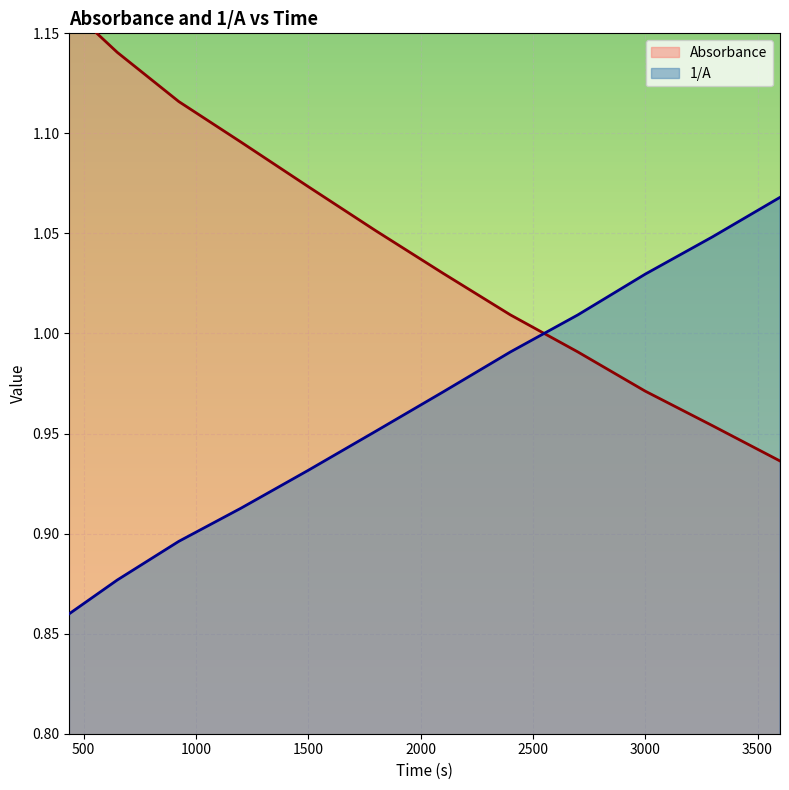

At which category is the sum across all series the highest?

437